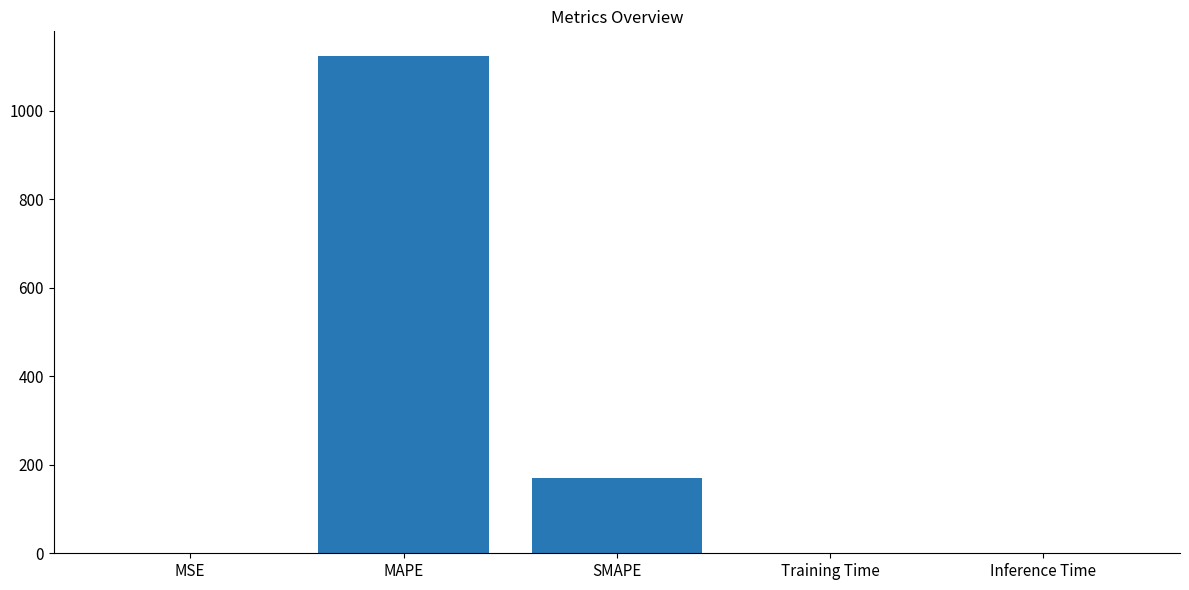

What is the sum of all values?

1293.4